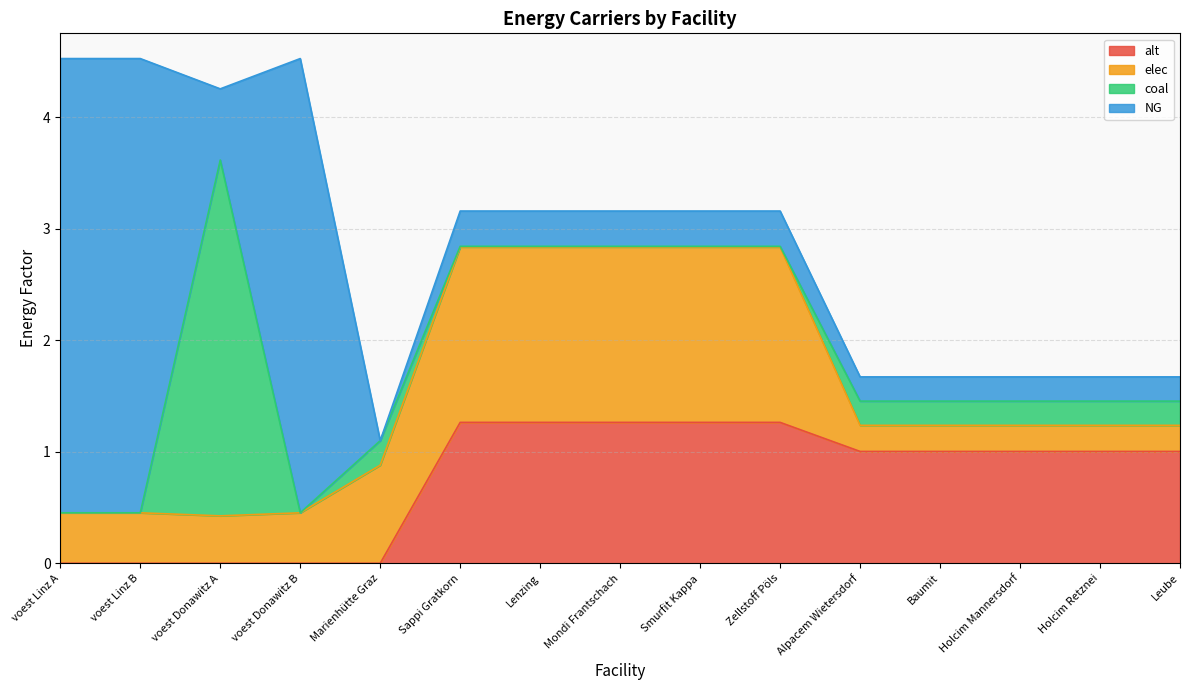

What is the minimum value for elec?

0.2